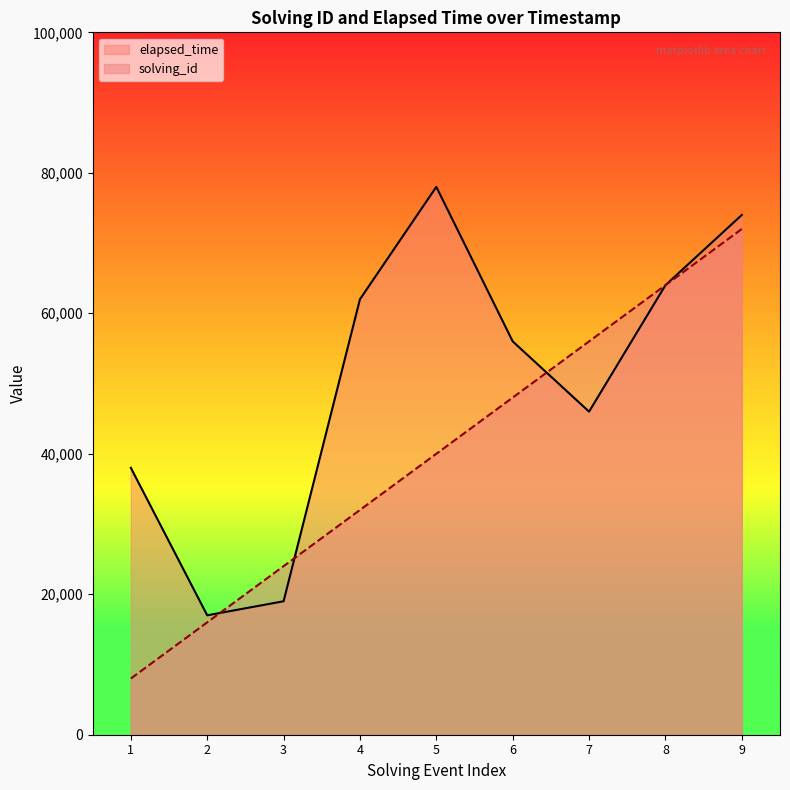

What is the difference between the maximum and second lowest values in the elapsed_time series?

59000